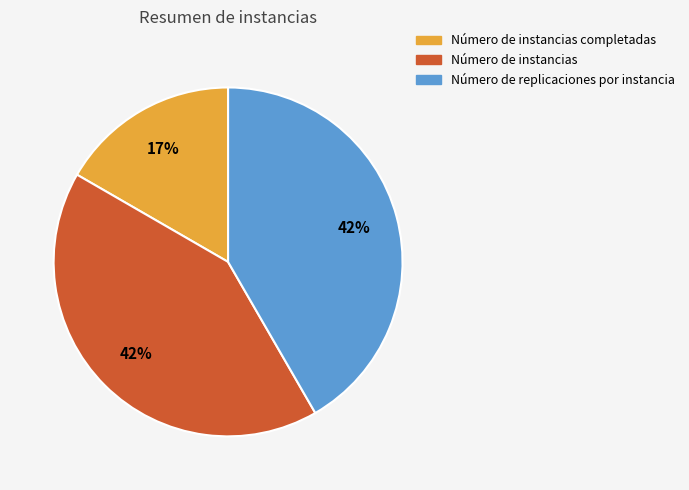

Count the number of slices in the pie.

3